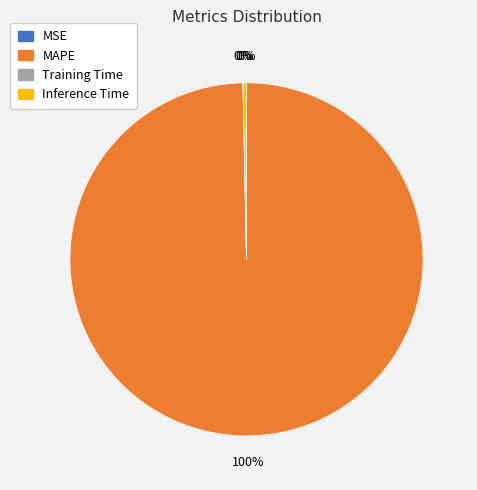

What percentage is the MAPE slice, to the nearest percent?

100%